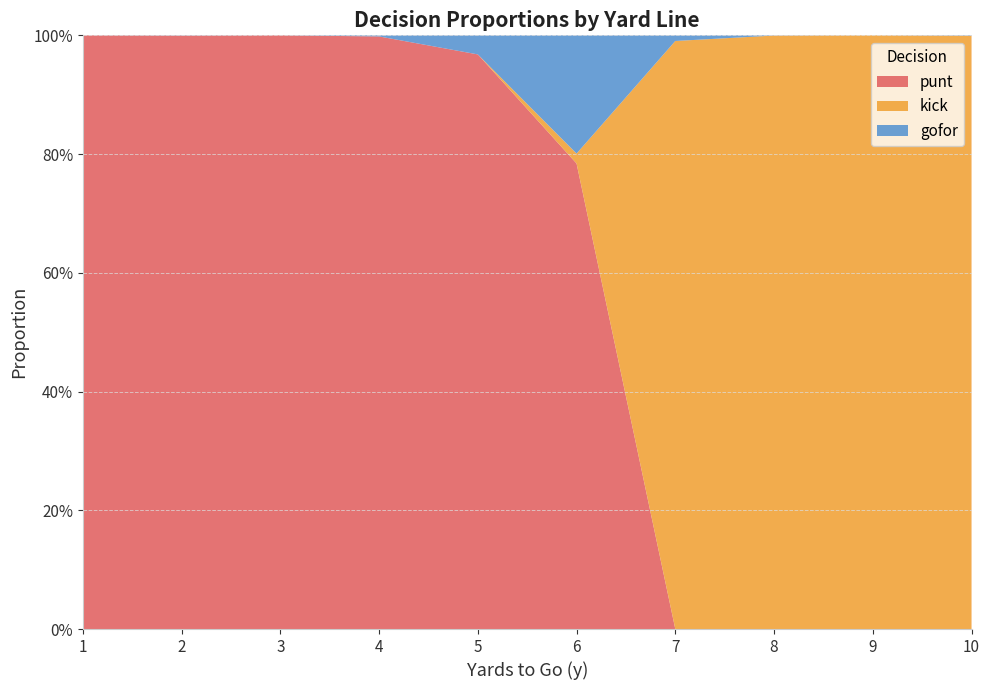

Reading right to left, list all the values displayed in this chart.

punt: 0.0	0.0	0.0	0.0	0.0	0.0	0.0	0.0	0.0	0.0	0.0	0.0	0.0	0.0	0.0	0.0	1.0	1.0	1.0	0.2	1.0	1.0	1.0	0.9	1.0	1.0	1.0	1.0	1.0	1.0	1.0	1.0	1.0	1.0	1.0	1.0	1.0	1.0	1.0	1.0
kick: 1.0	1.0	1.0	1.0	1.0	1.0	1.0	1.0	1.0	1.0	1.0	1.0	1.0	1.0	1.0	1.0	0.0	0.0	0.0	0.0	0.0	0.0	0.0	0.0	0.0	0.0	0.0	0.0	0.0	0.0	0.0	0.0	0.0	0.0	0.0	0.0	0.0	0.0	0.0	0.0
gofor: 0.0	0.0	0.0	0.0	0.0	0.0	0.0	0.0	0.0	0.0	0.0	0.0	0.0	0.0	0.0	0.0	0.0	0.0	0.0	0.8	0.0	0.0	0.0	0.1	0.0	0.0	0.0	0.0	0.0	0.0	0.0	0.0	0.0	0.0	0.0	0.0	0.0	0.0	0.0	0.0